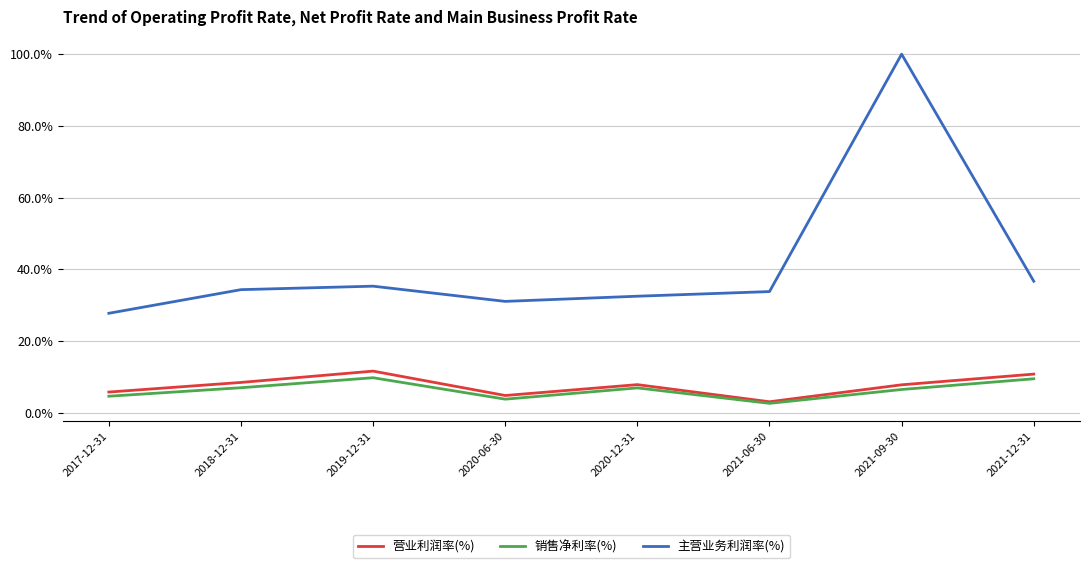

What is the difference between the second highest and second lowest values in the 销售净利率(%) series?

5.7